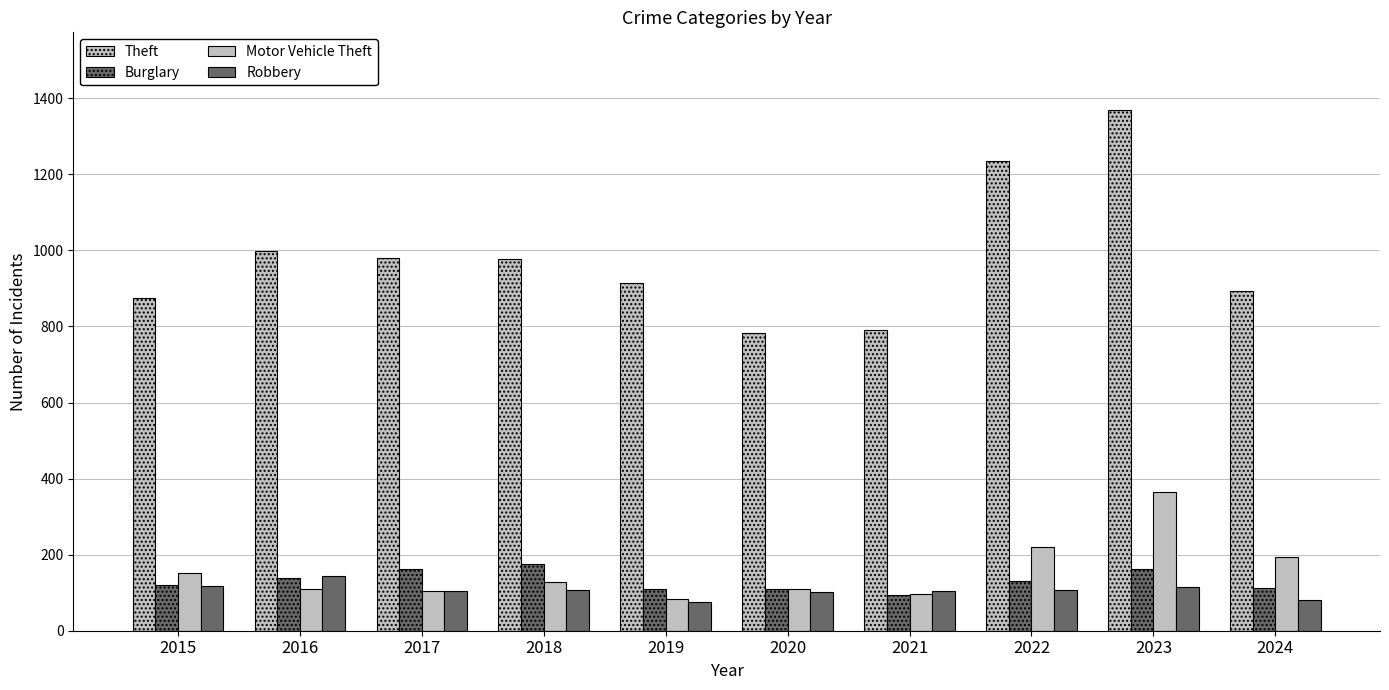

What is the sum of the Robbery values at 2023 and 2024?

194